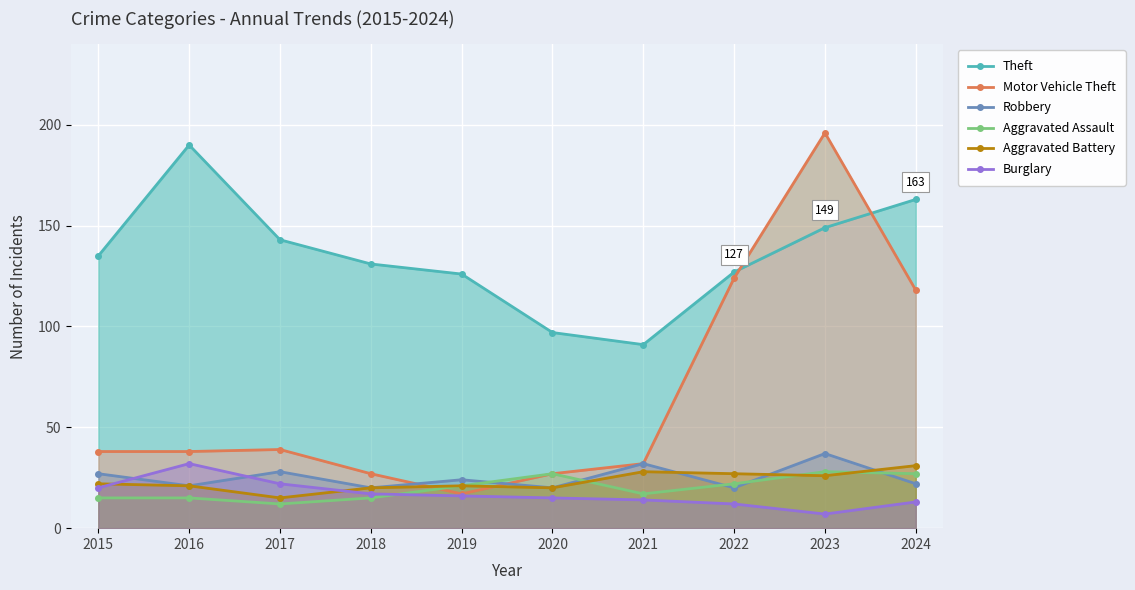

Where is the first local minimum for Aggravated Battery?

2017